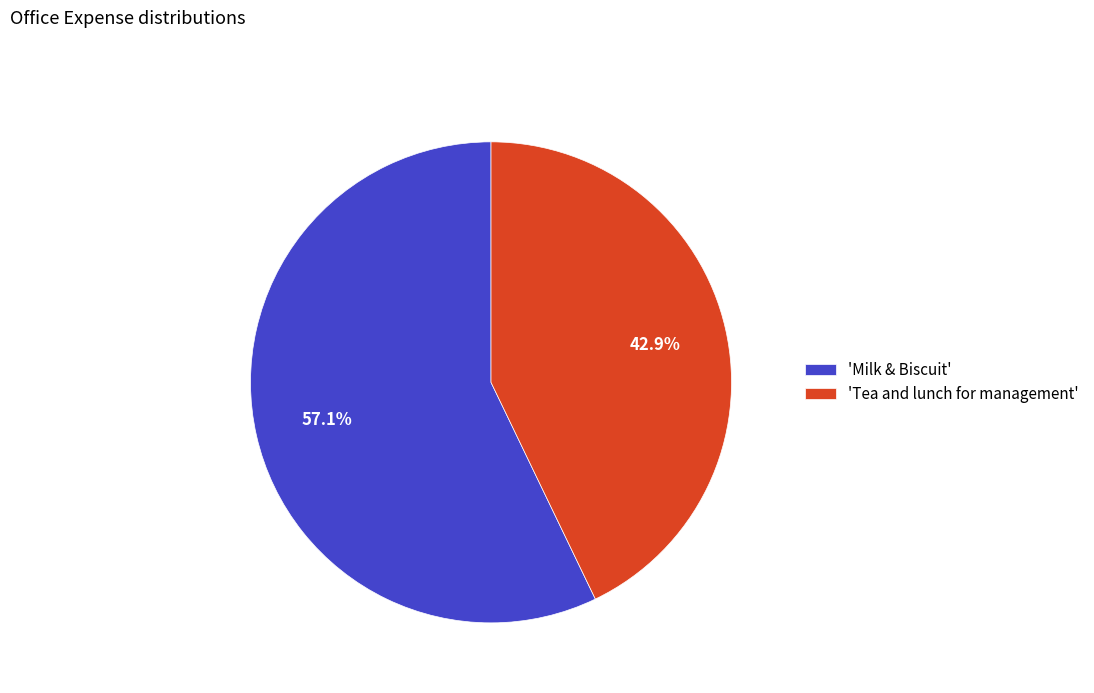

What is the smallest slice in the pie chart?

'Tea and lunch for management'